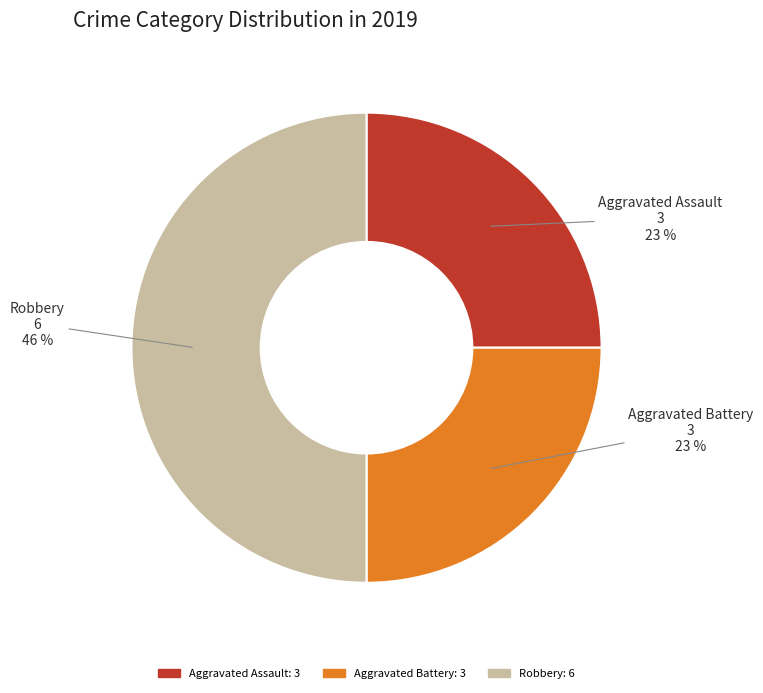

Does any single category account for the majority?

No